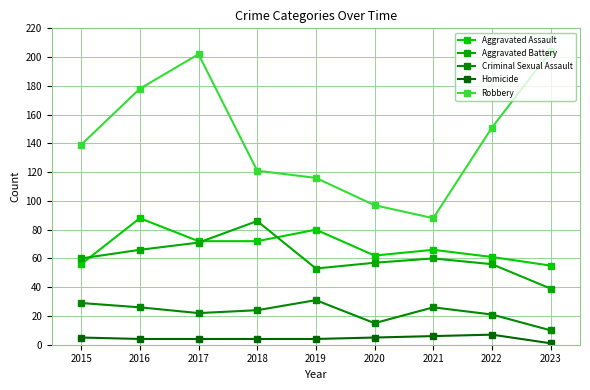

What is the difference between the highest and lowest values at 2023?

203